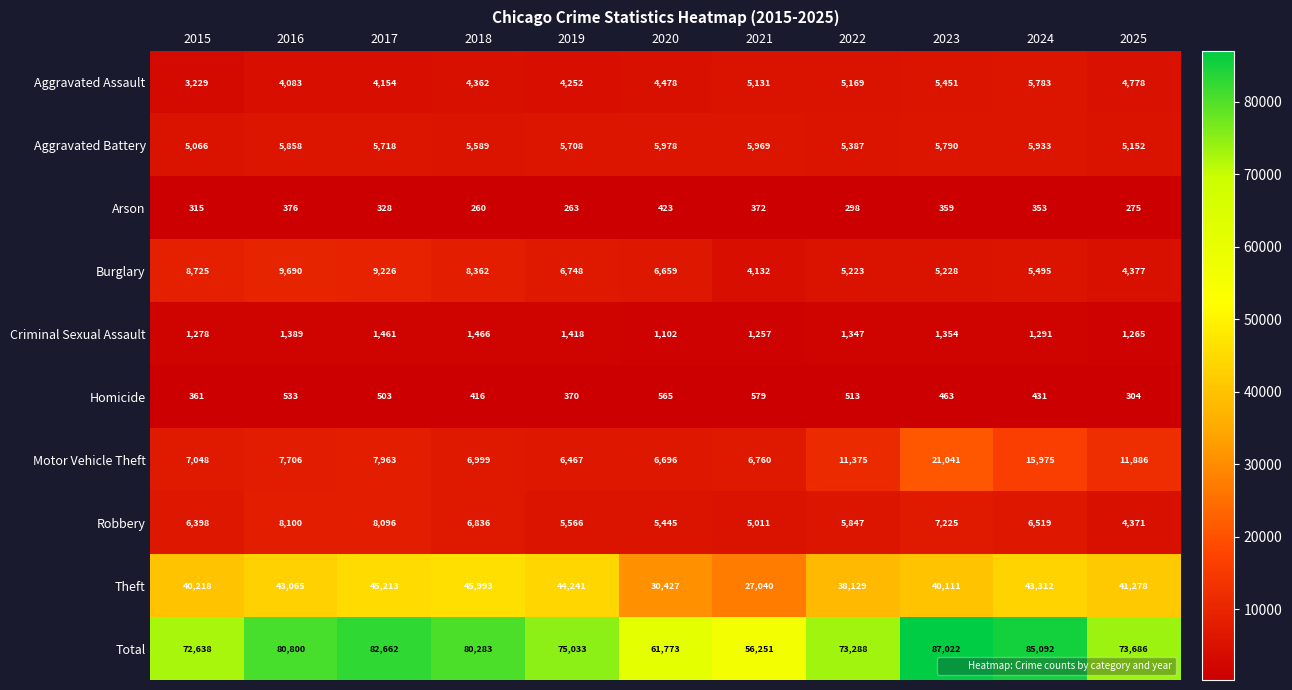

At which label is Total closest to 71636?

2015